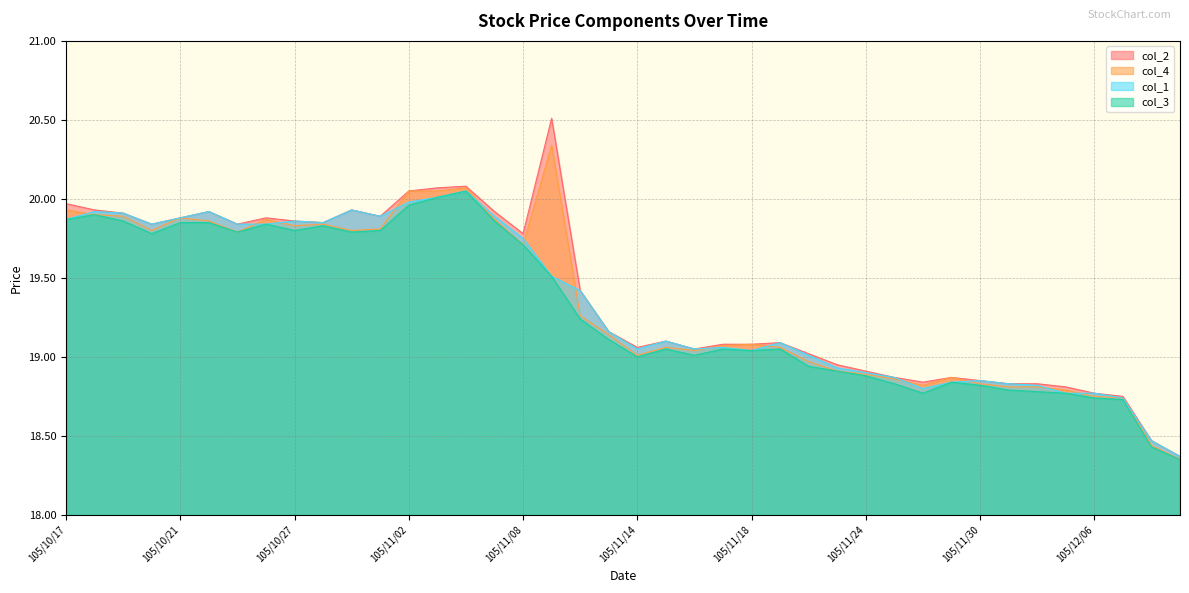

What are all the series names shown in the legend?

col_2, col_4, col_1, col_3